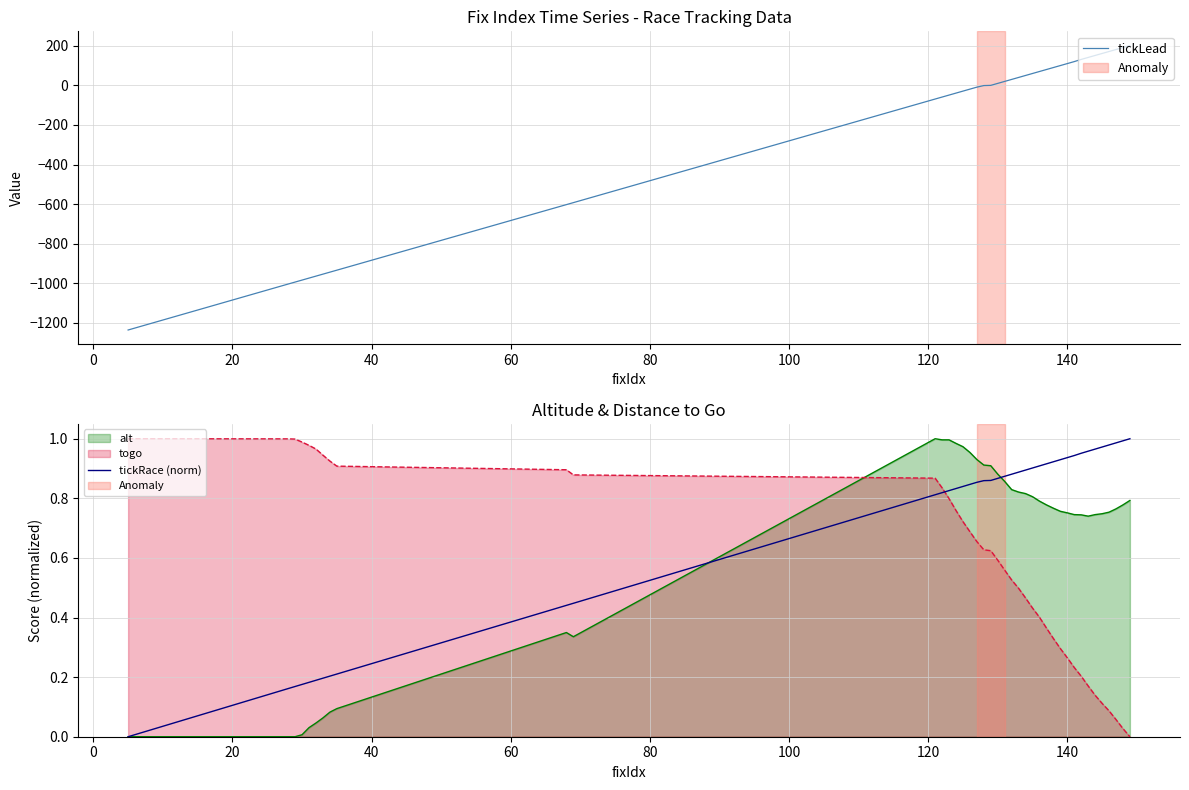

Which series ends up on top after the final intersection of togo and tickRace (norm)?

tickRace (norm)